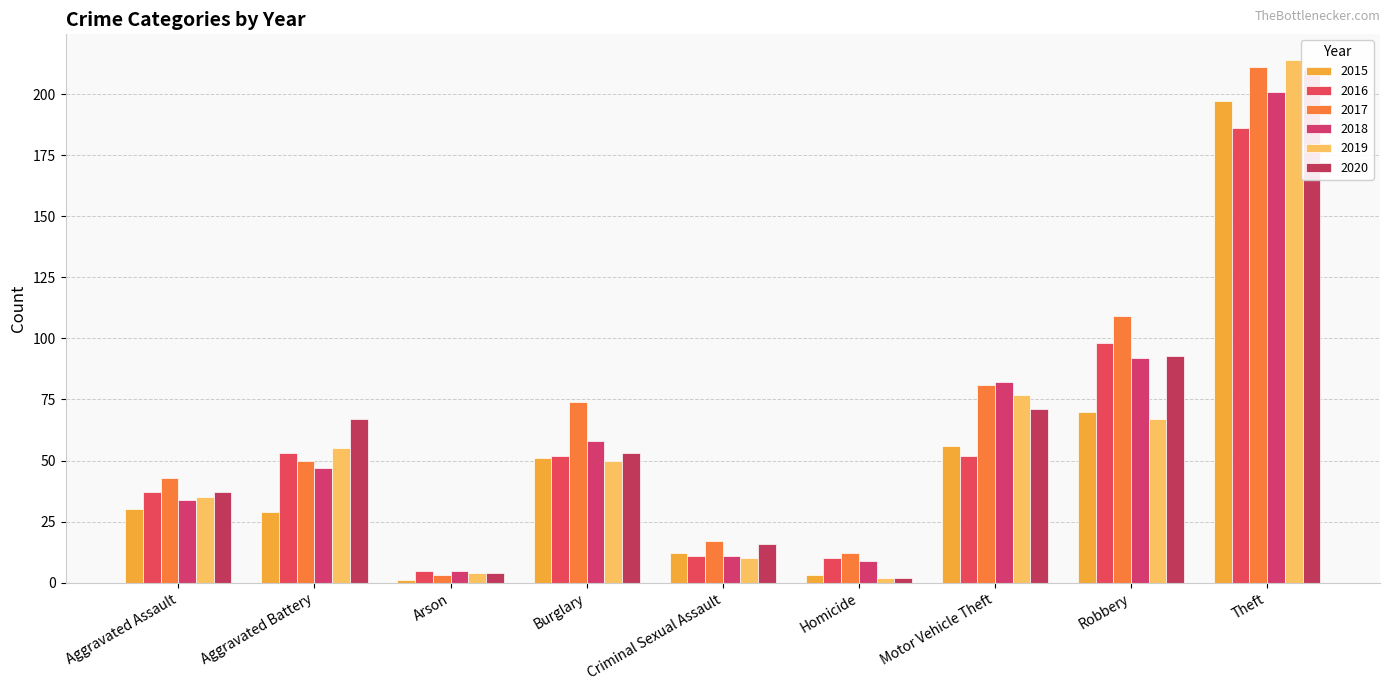

How many bars are there in each group?

6